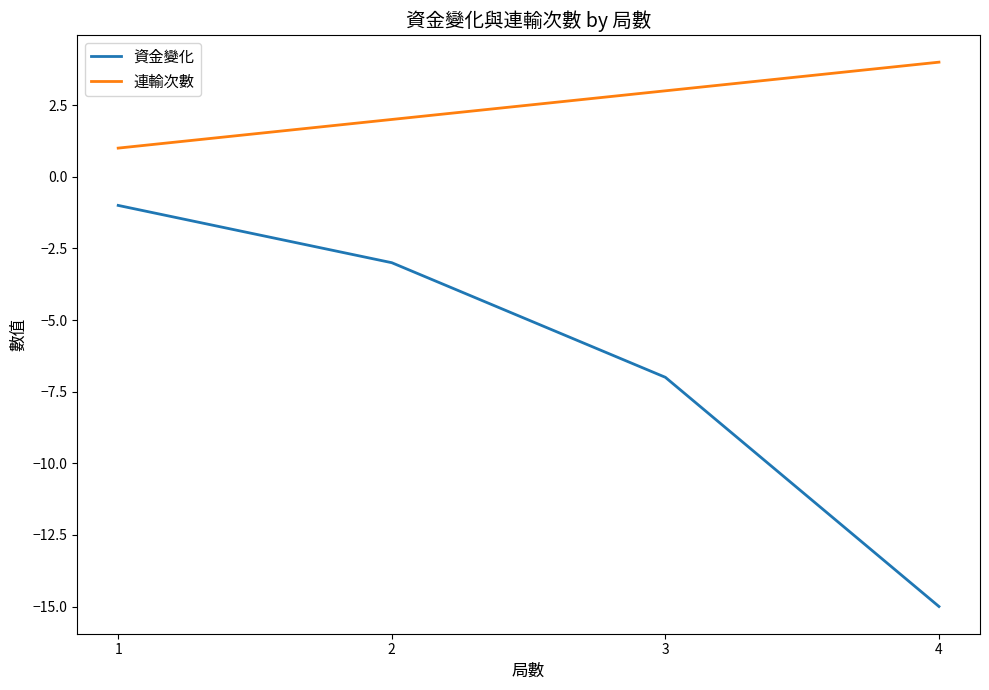

What is the sum of all 連輸次數 values?

10